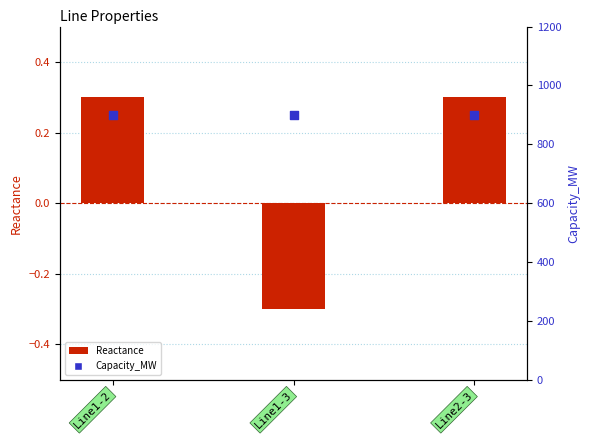

At which category is the sum across all series the highest?

Line1-2